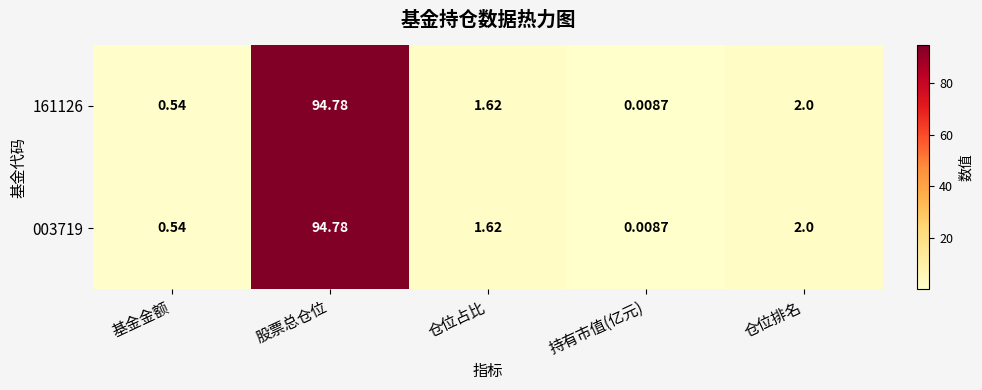

Where does the 161126 series first go above 1?

股票总仓位